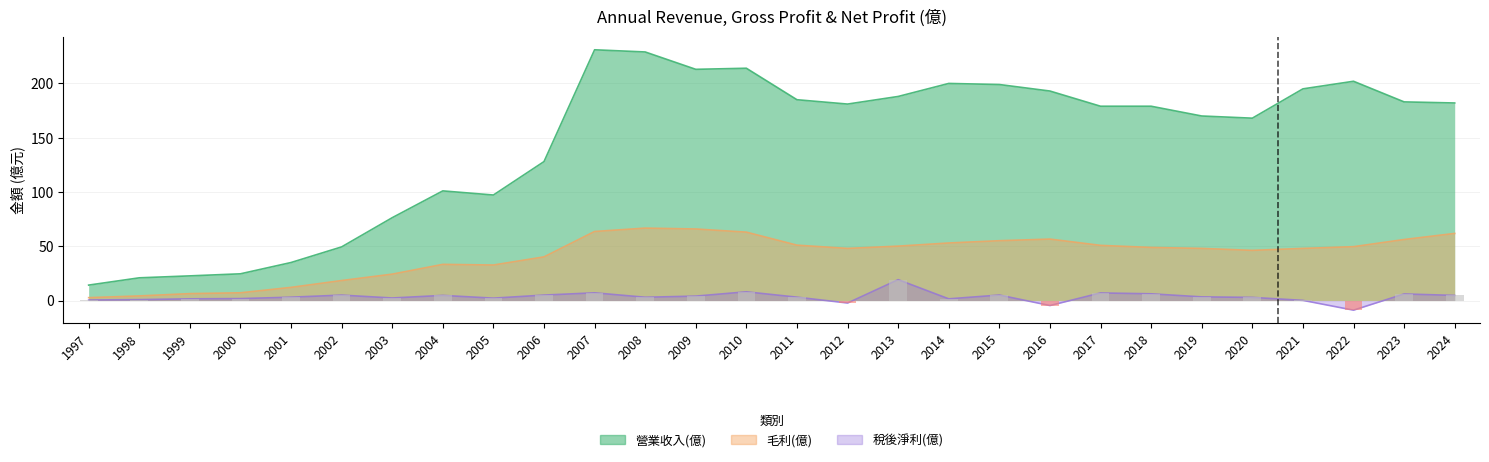

Which series has the largest total across all categories?

營業收入(億)